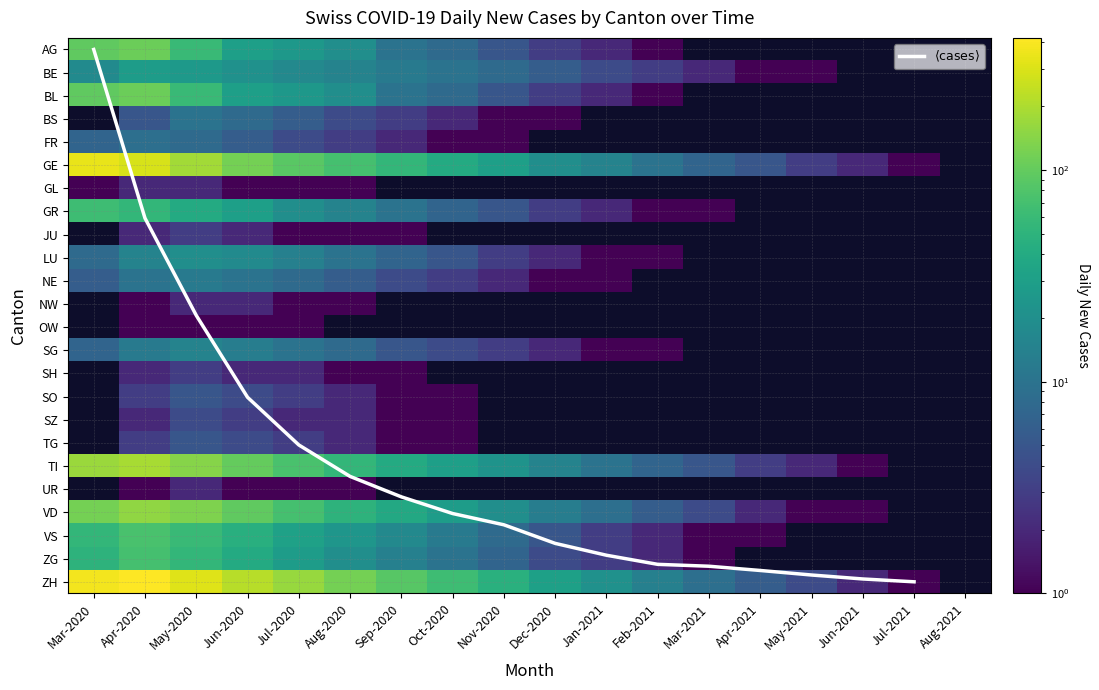

Is the value of BS at Mar-2020 greater than the value of JU at Mar-2020?

No